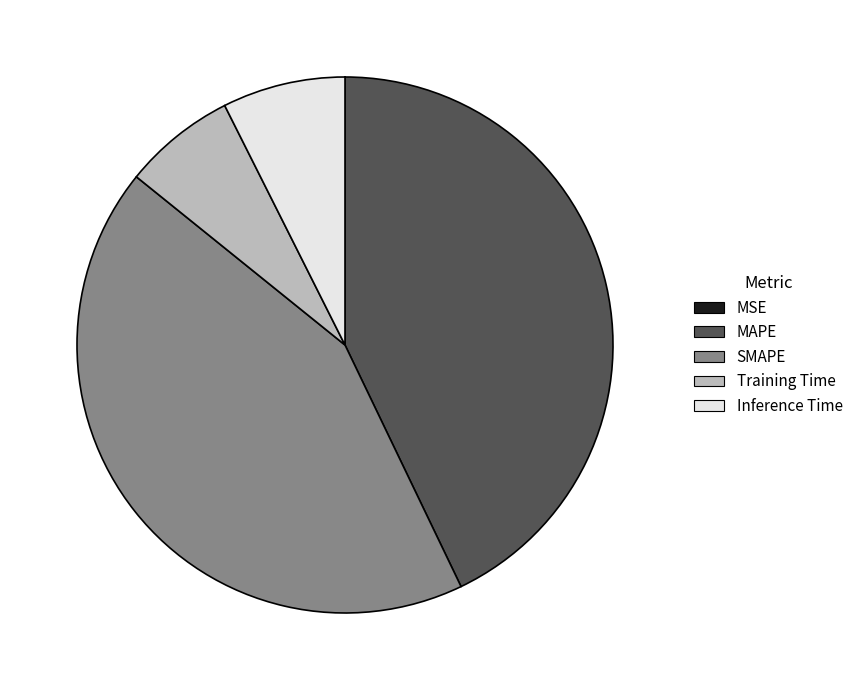

Does Inference Time account for over 50% of the chart?

No